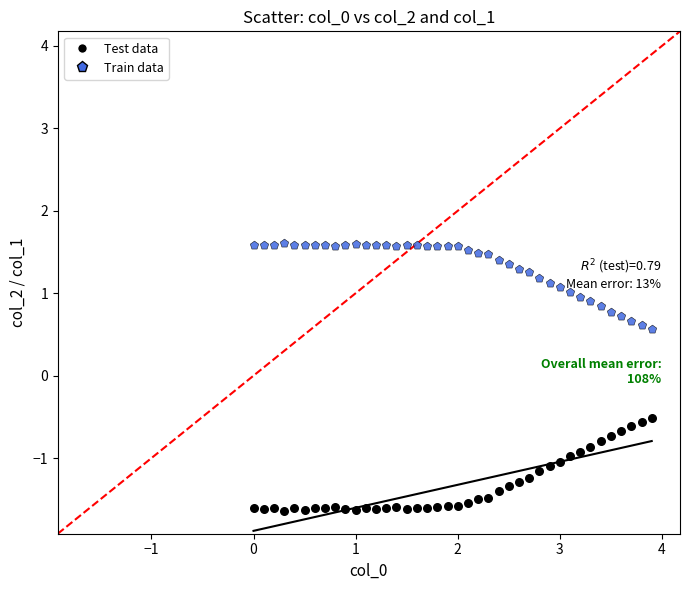

What is the X range (max minus min) for the scatter plot?

3.9